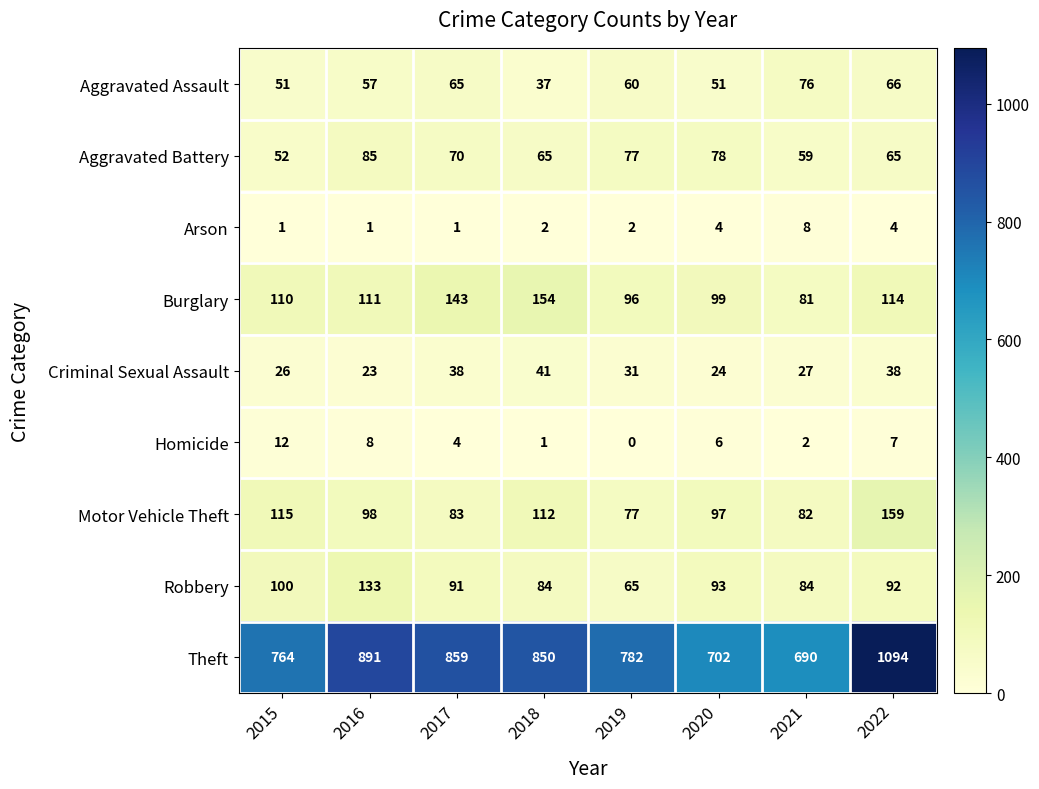

Is it true that Aggravated Assault equals 90 at 2017?

False